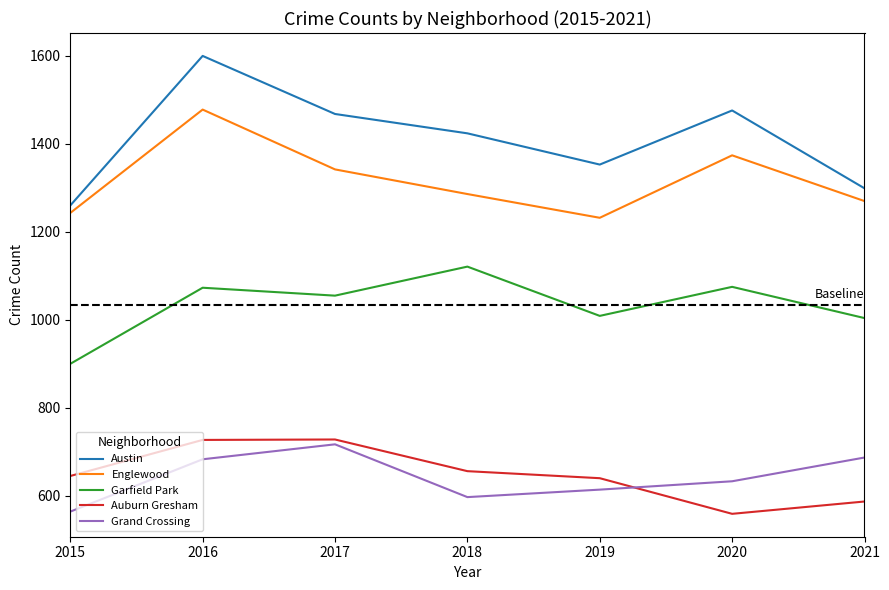

Between 2017 and 2020, which series saw the biggest shift?

Auburn Gresham